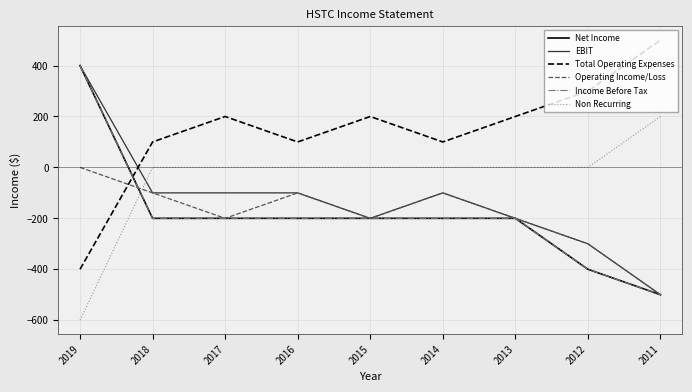

Does the chart have visible grid lines?

Yes